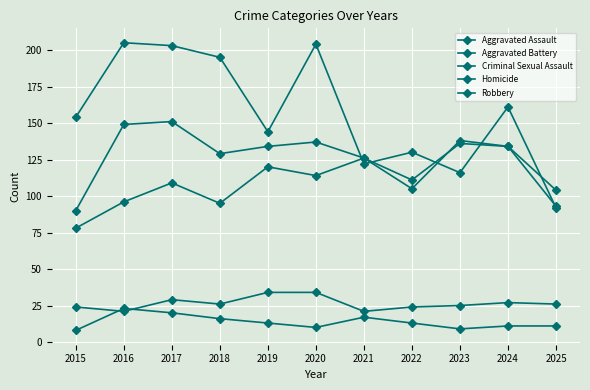

Count the number of data series in this chart.

5